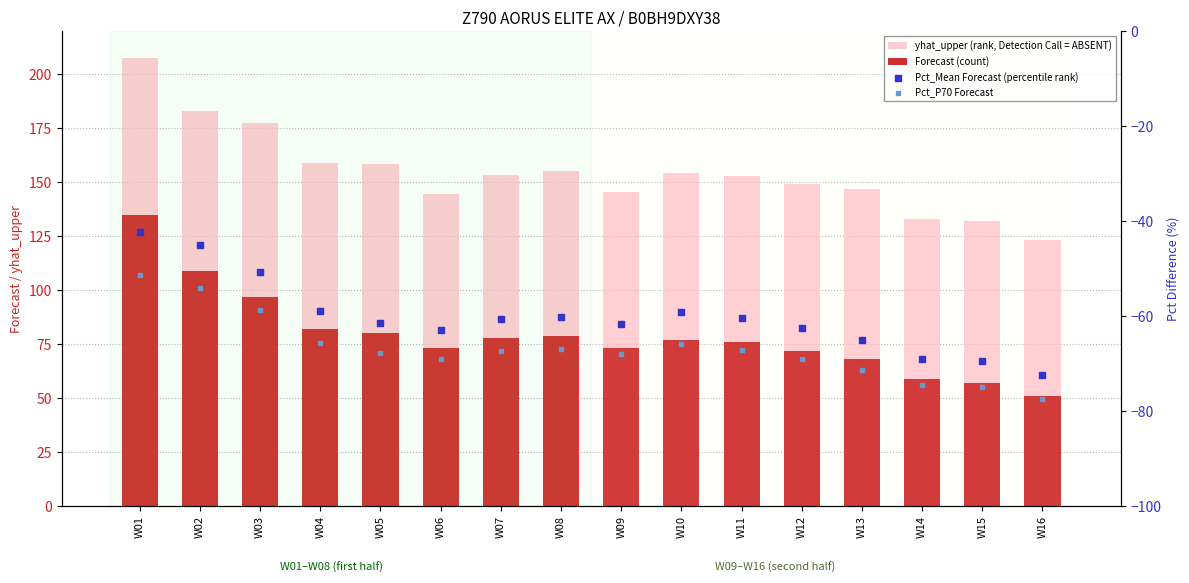

At which category is the sum across all series the highest?

W01